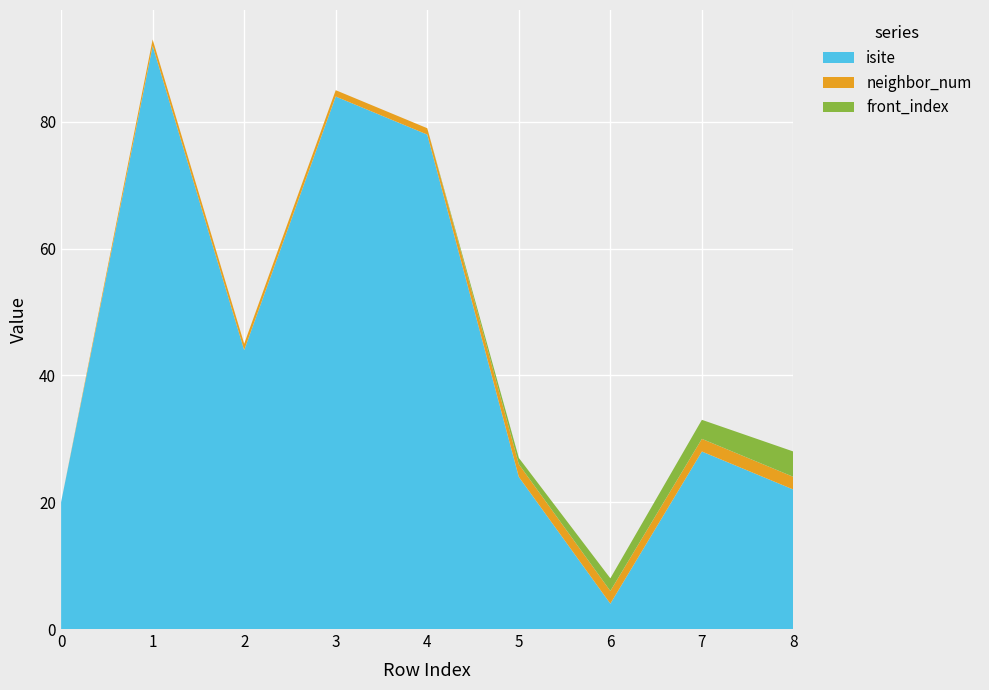

Reading left to right, list all the values displayed in this chart.

isite: 20	92	44	84	78	24	4	28	22
neighbor_num: 0	1	1	1	1	2	2	2	2
front_index: 0	0	0	0	0	1	2	3	4